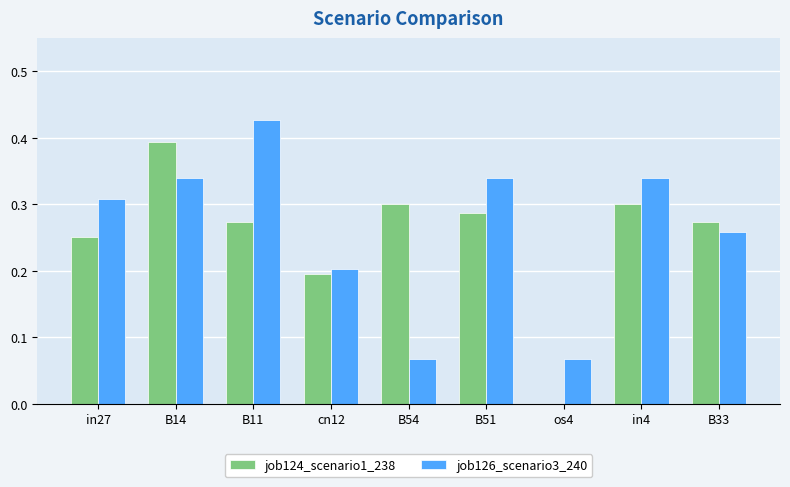

Which category has the highest value across all series?

B11